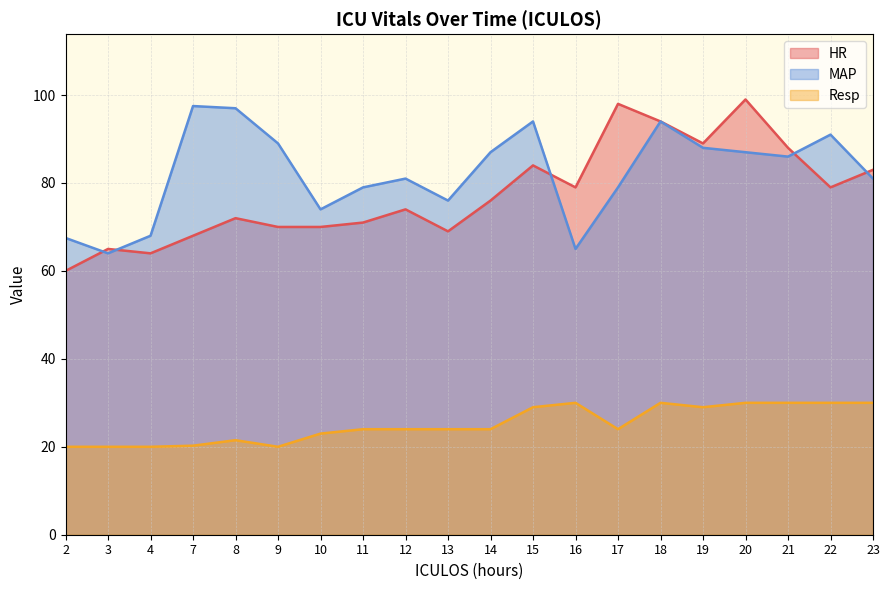

True or false: Resp and MAP intersect in this chart.

False